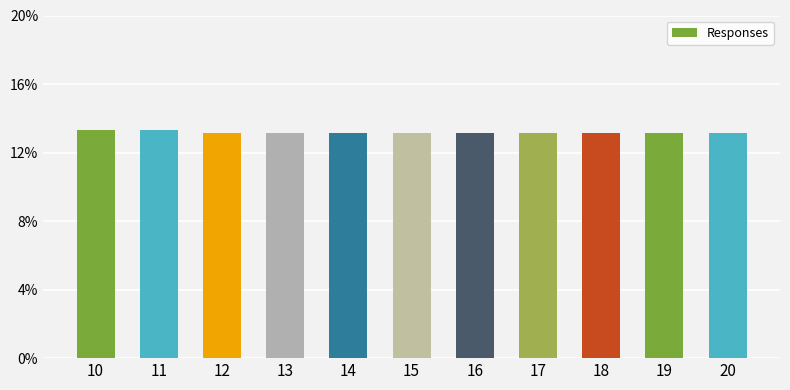

What is the average value?

0.1